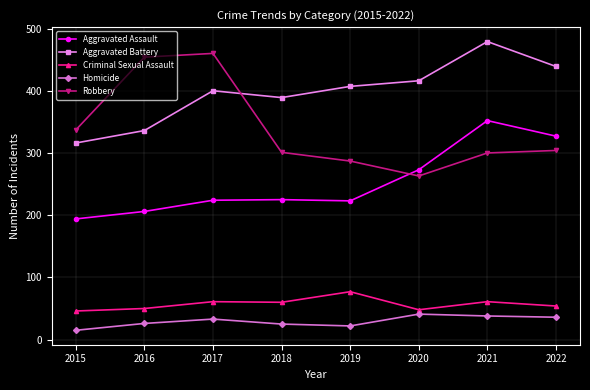

True or false: Homicide has more than 2 points higher than both neighbors.

False